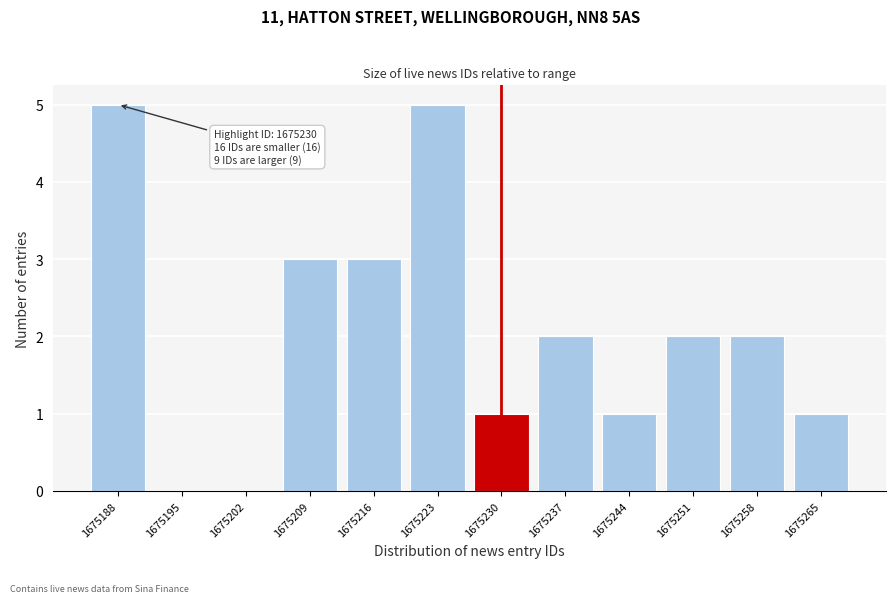

Reading left to right, list all the values displayed in this chart.

1675188=5	1675195=0	1675202=0	1675209=3	1675216=3	1675223=5	1675230=1	1675237=2	1675244=1	1675251=2	1675258=2	1675265=1